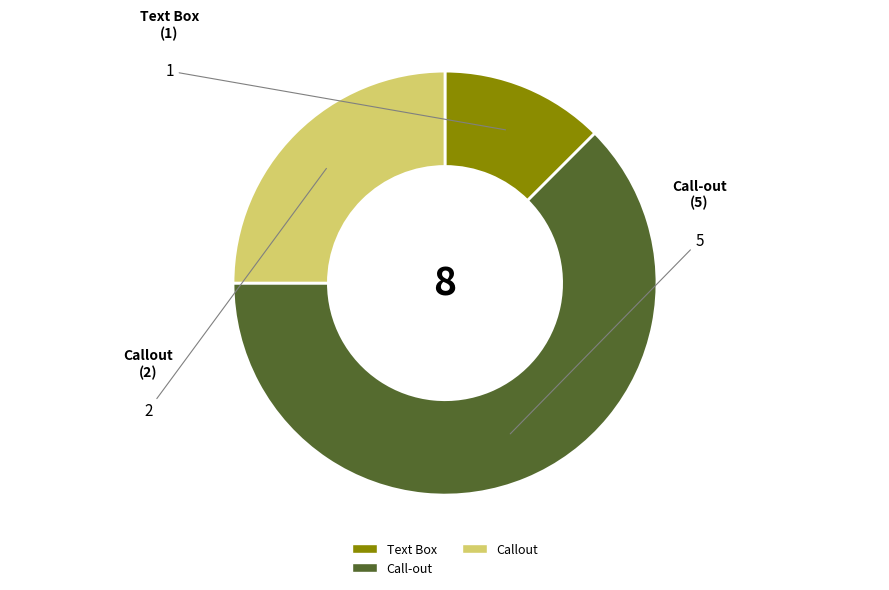

Is there any slice that represents more than half of the pie?

Yes